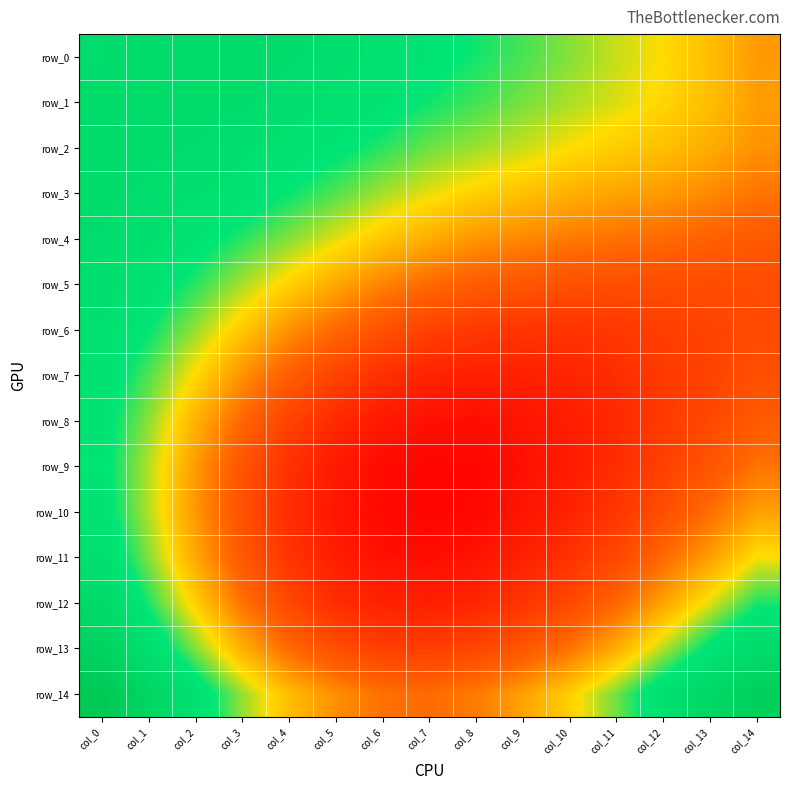

What value does the row_9 series have at col_1?

0.6